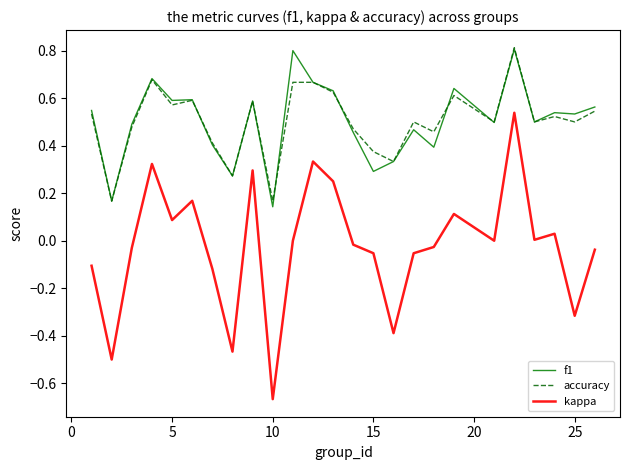

What is the maximum value for f1?

0.8